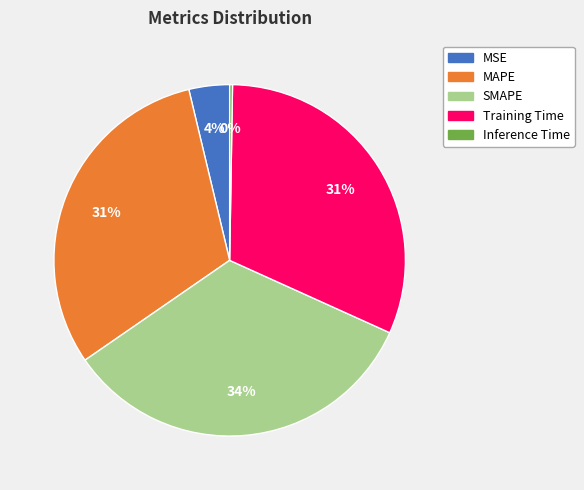

Is the sum of MSE and MAPE greater than half?

No